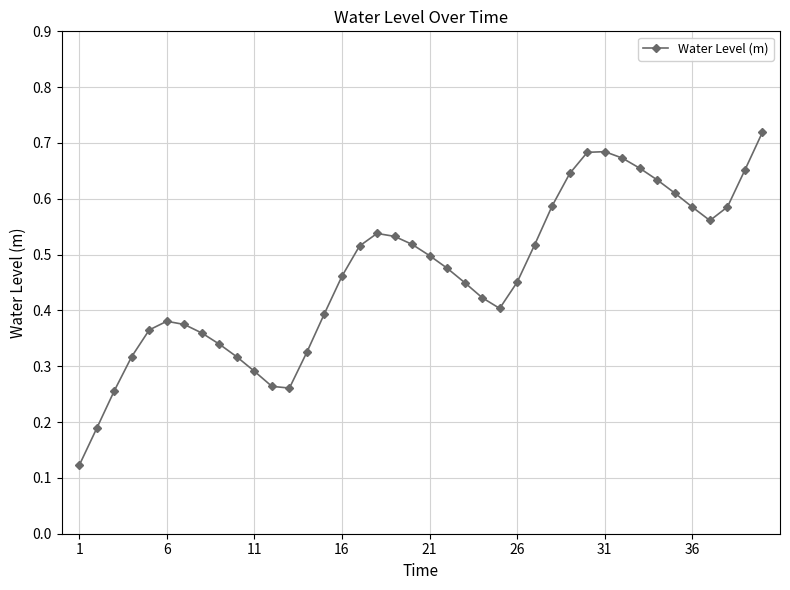

Count the number of data series in this chart.

1